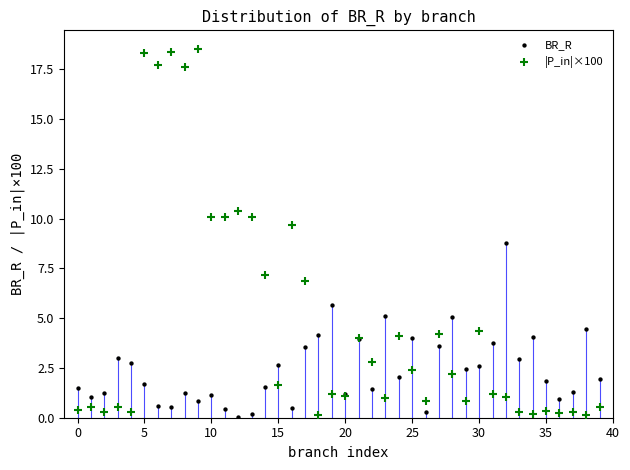

Which series has the widest spread of Y values?

|P_in|×100